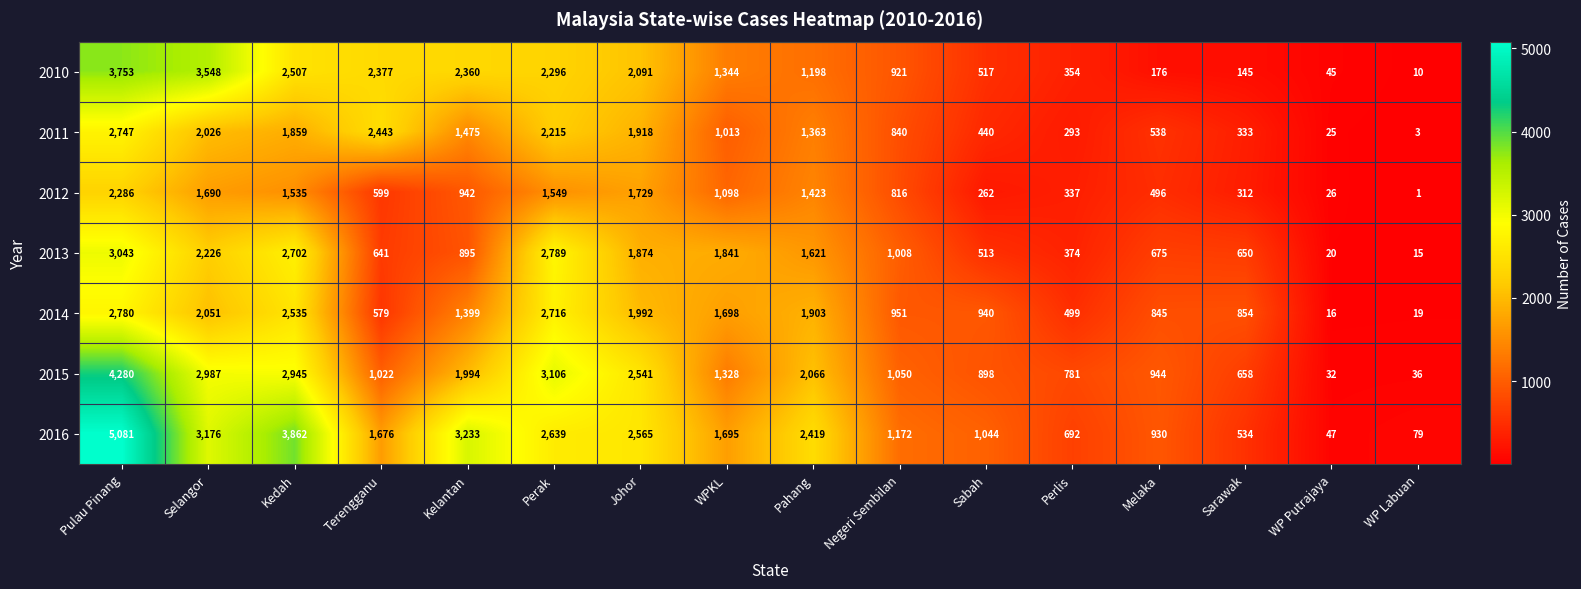

At Pulau Pinang, list the series in order from largest to smallest.

2016, 2015, 2010, 2013, 2014, 2011, 2012